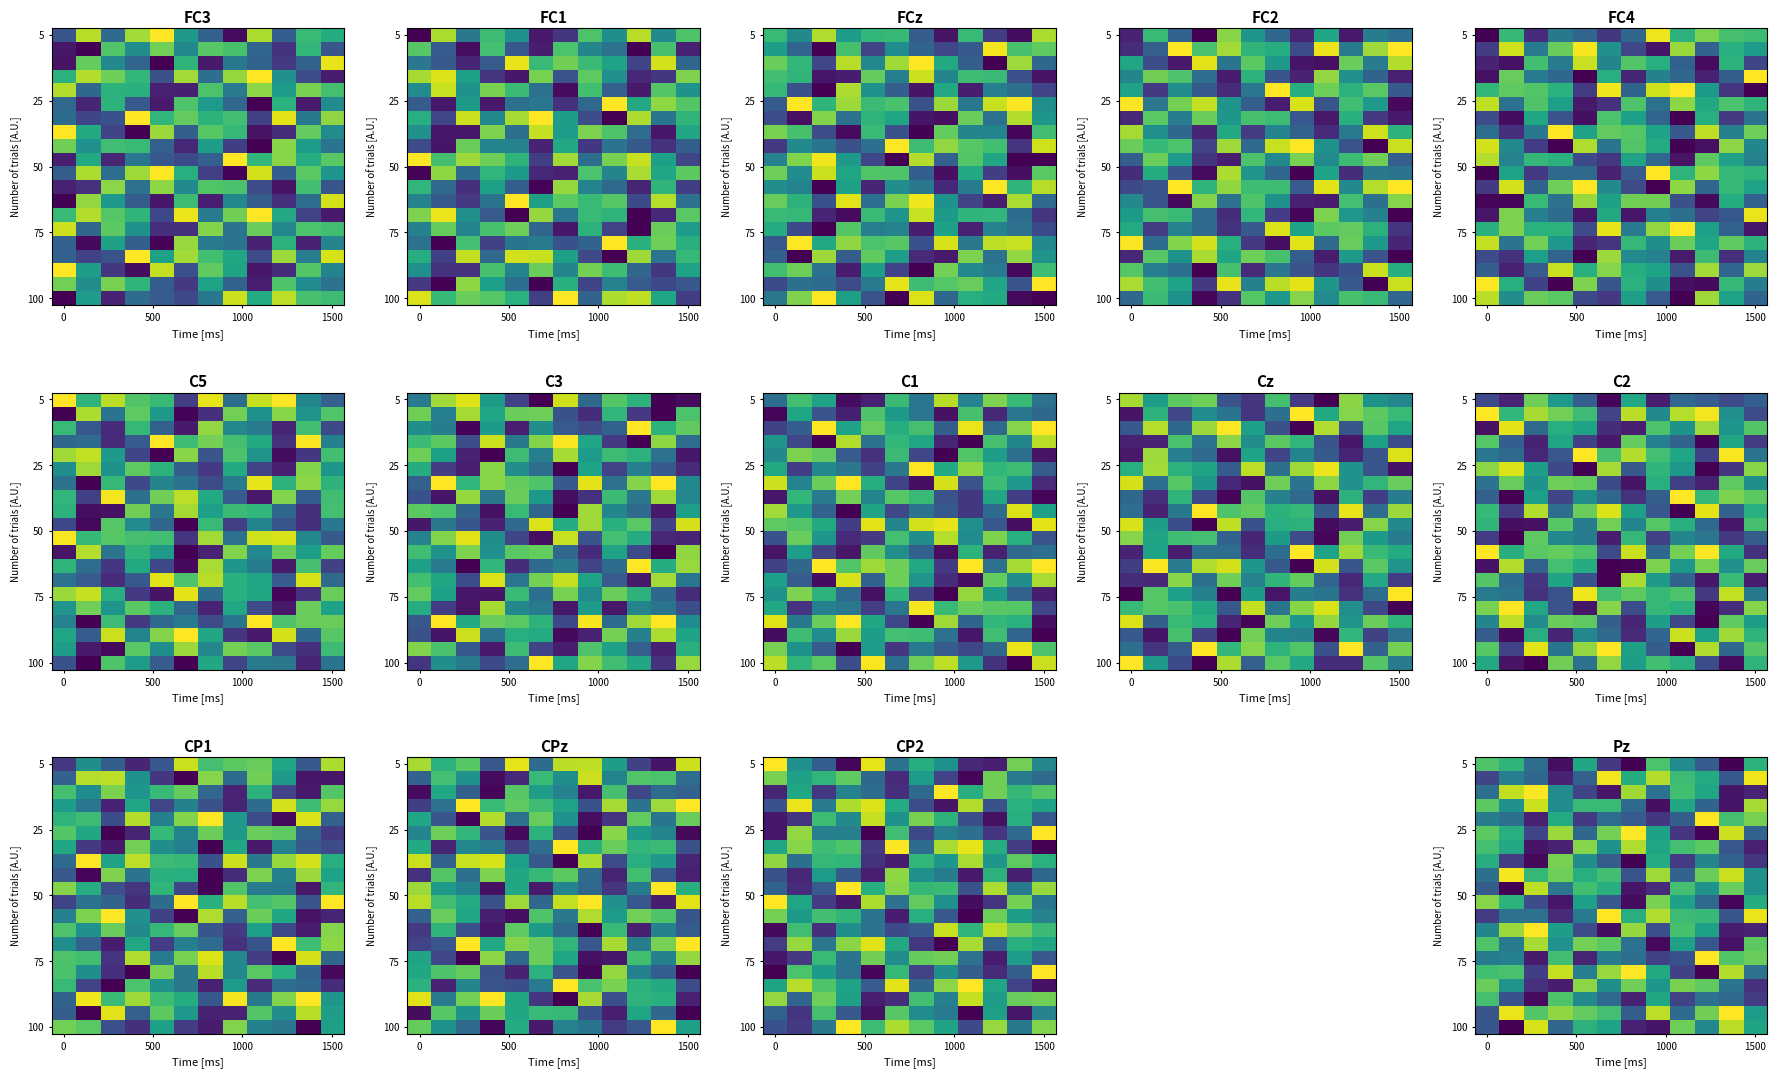

At which category is the sum across all series the highest?

5